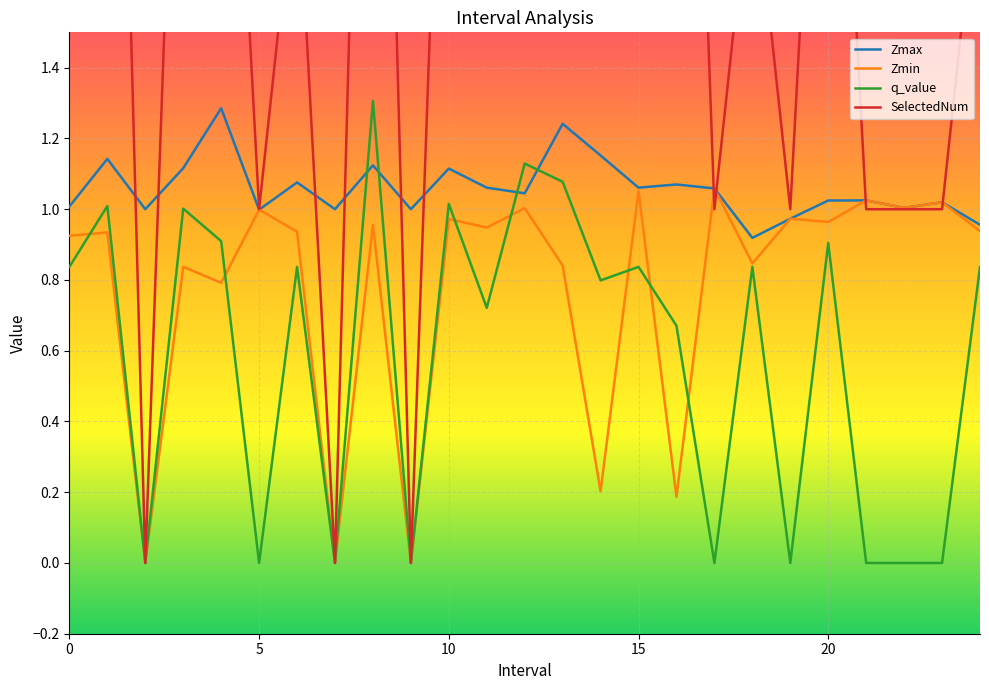

True or false: Zmin has more than 1 interior local peaks.

True